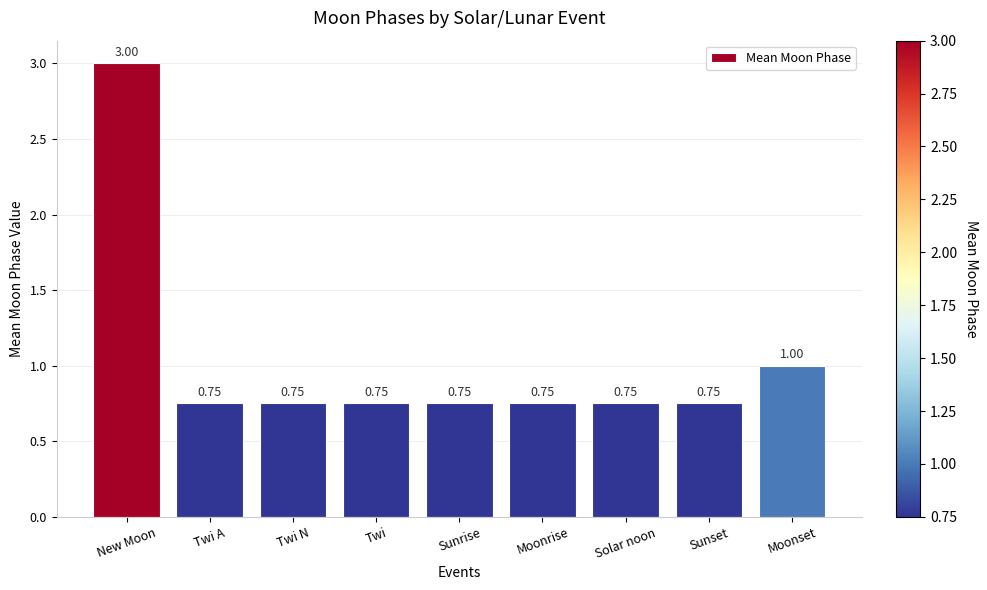

What is the sum of the values at Sunset and Twi N?

1.5